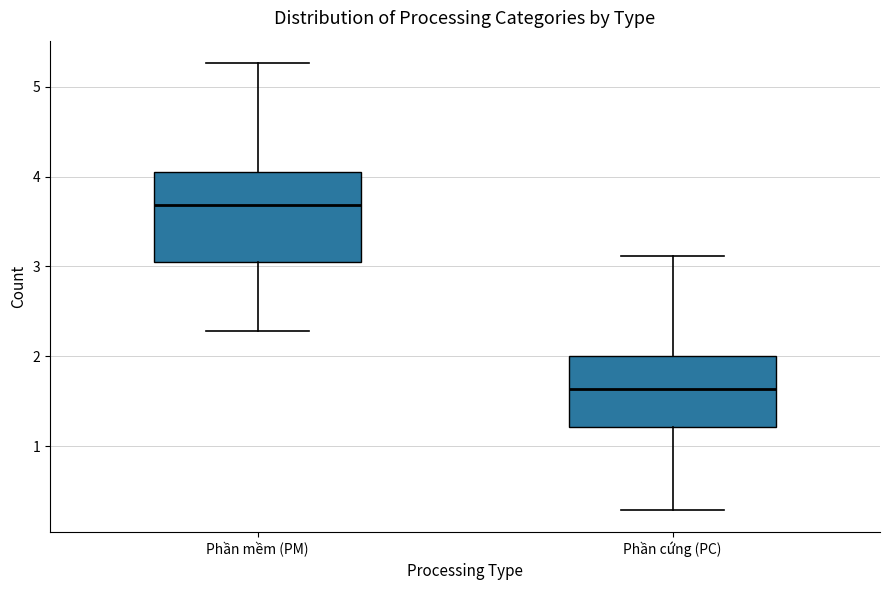

Reading left to right, transcribe this box plot: for each box, give where its median line is, the range the box spans, and where its two whiskers end, as read against the y-axis. The values are not printed on the chart, so give them approximately, as read against the axis.

Phần mềm (PM): median 3.7, box 3.1 to 4.0, whiskers 2.3 to 5.3
Phần cứng (PC): median 1.6, box 1.2 to 2.0, whiskers 0.3 to 3.1